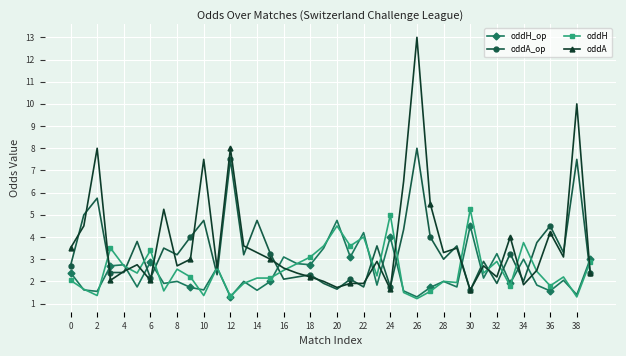

What is the greatest value displayed?

13.0